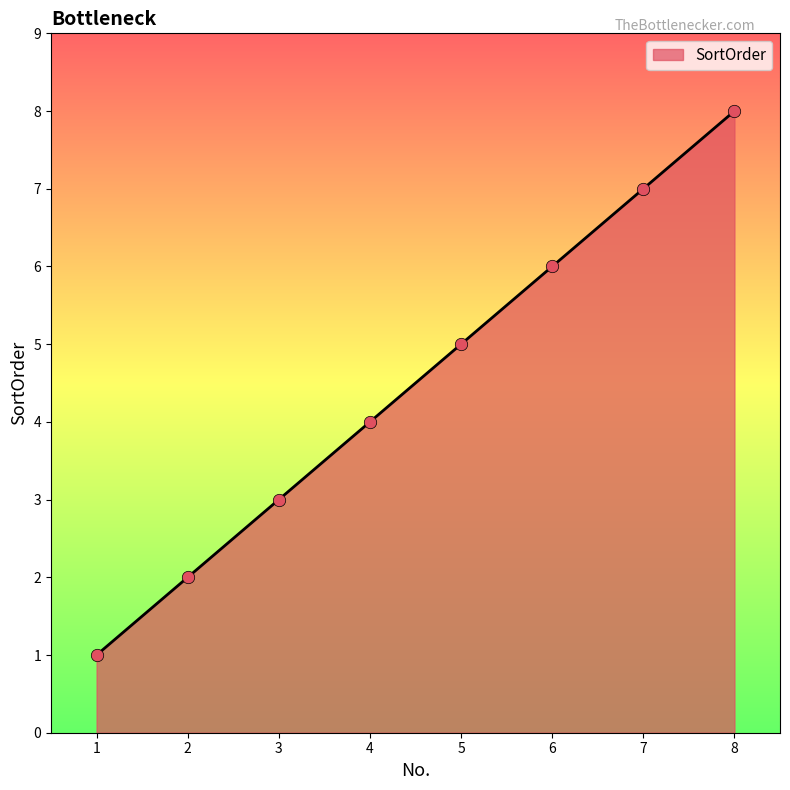

Between 2 and 6, which is larger?

6